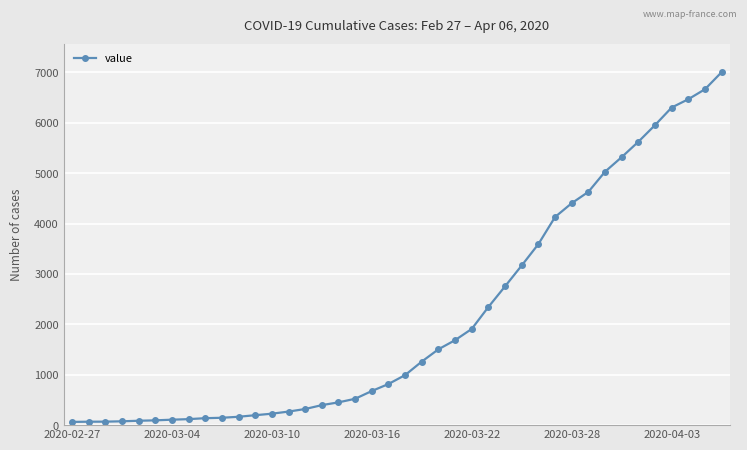

What is the greatest value displayed?

7003